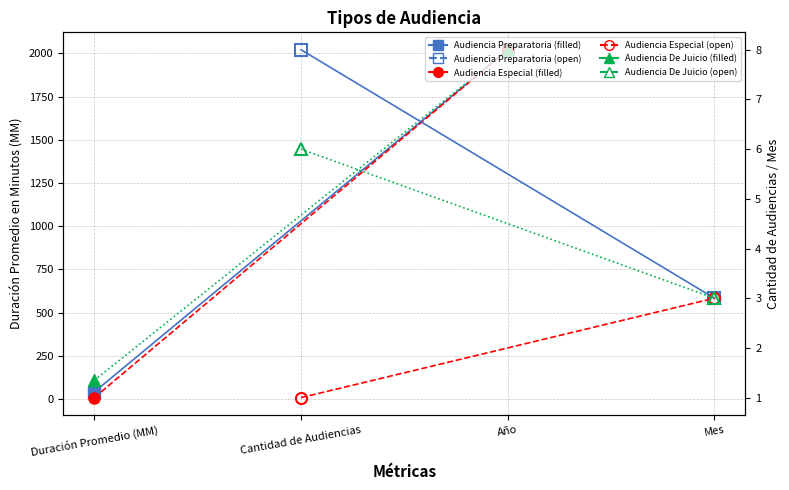

How many Audiencia De Juicio (Right) values are between 3 and 6?

2